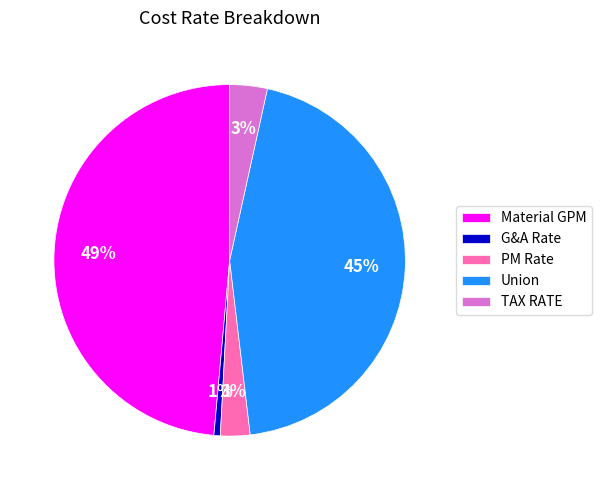

How many segments does this pie chart have?

5